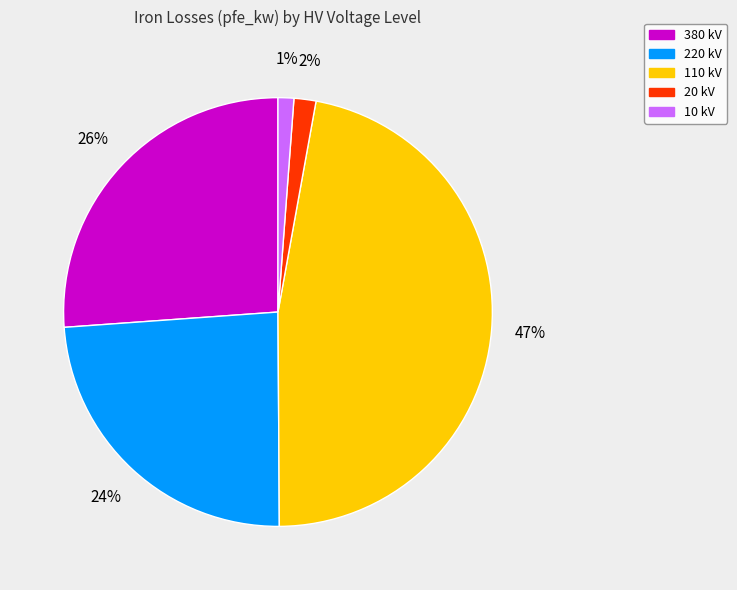

What percentage is the 380 kV slice, to the nearest percent?

26%